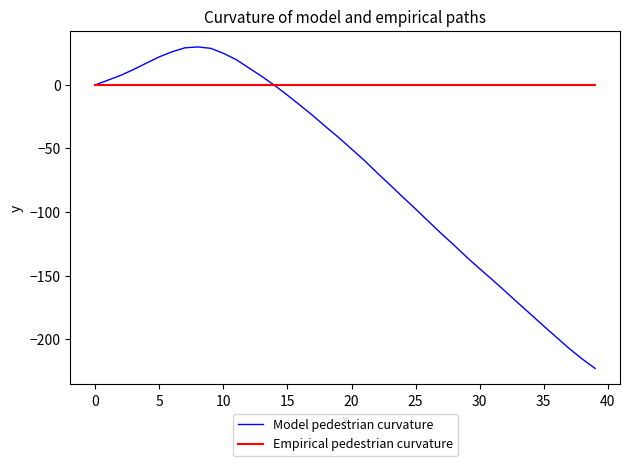

Which series has the widest spread of values?

Model pedestrian curvature